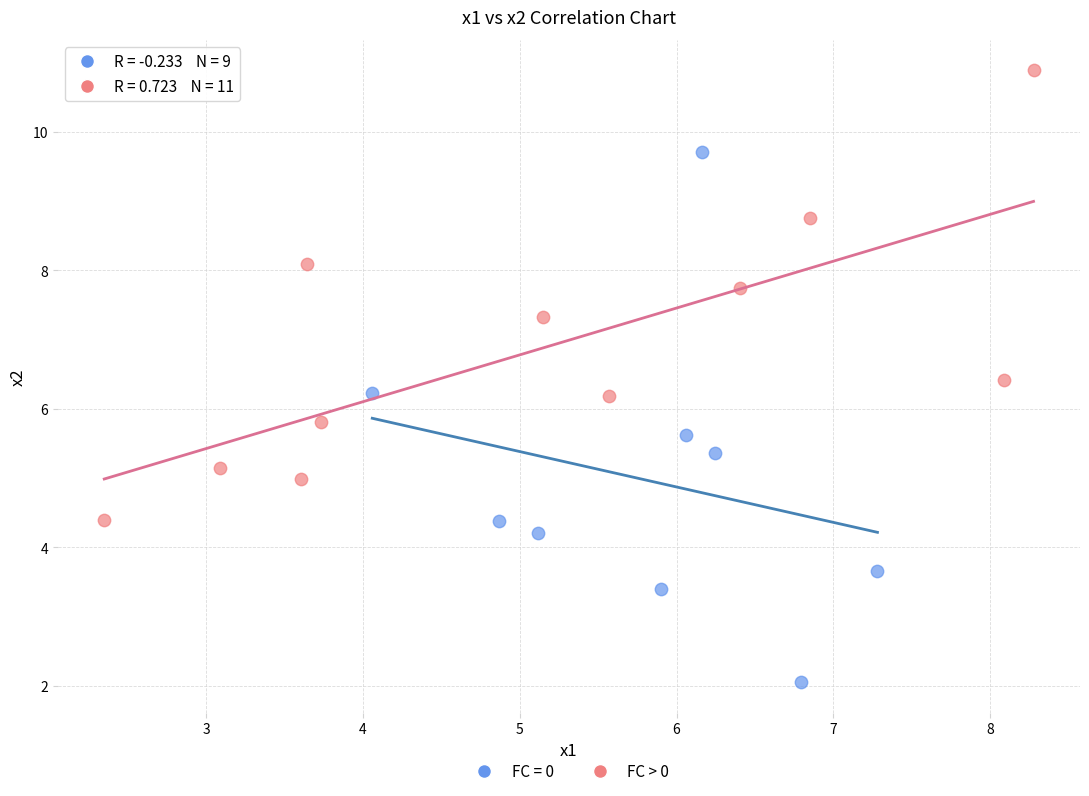

Which series contains the lowest Y value?

FC = 0